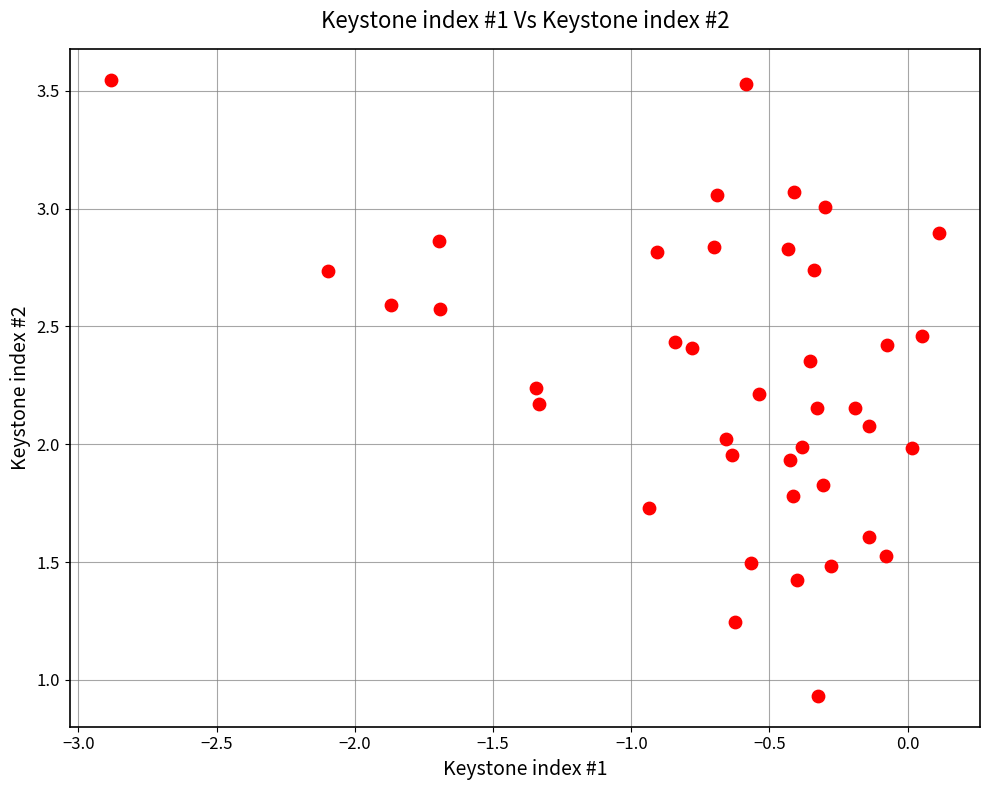

What is the range of X values (max minus min)?

3.0